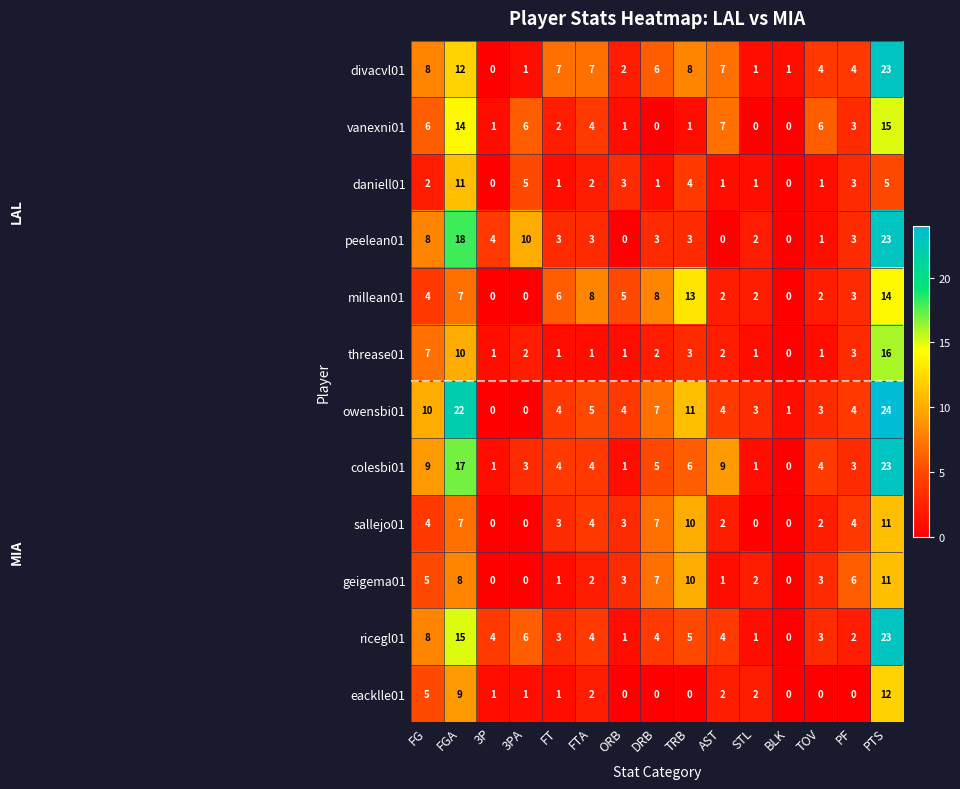

Which category has the highest value in the owensbi01 series?

PTS